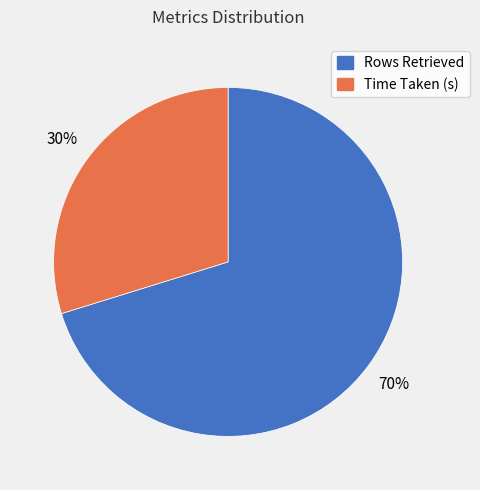

What percentage is the Rows Retrieved slice, to the nearest percent?

70%